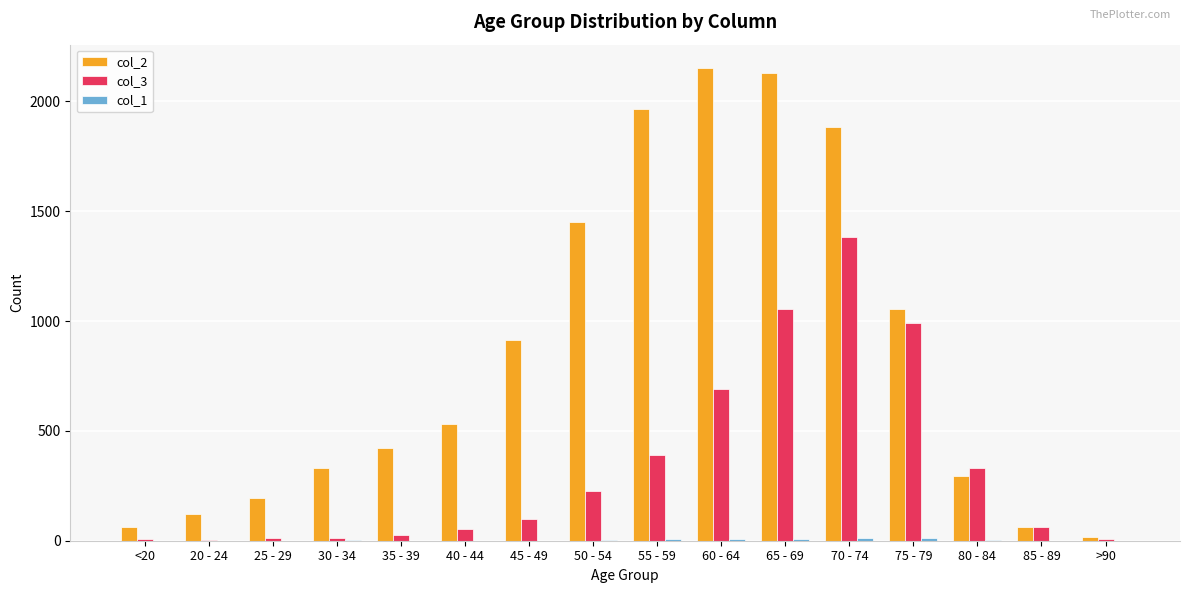

How many distinct data groups are displayed?

3